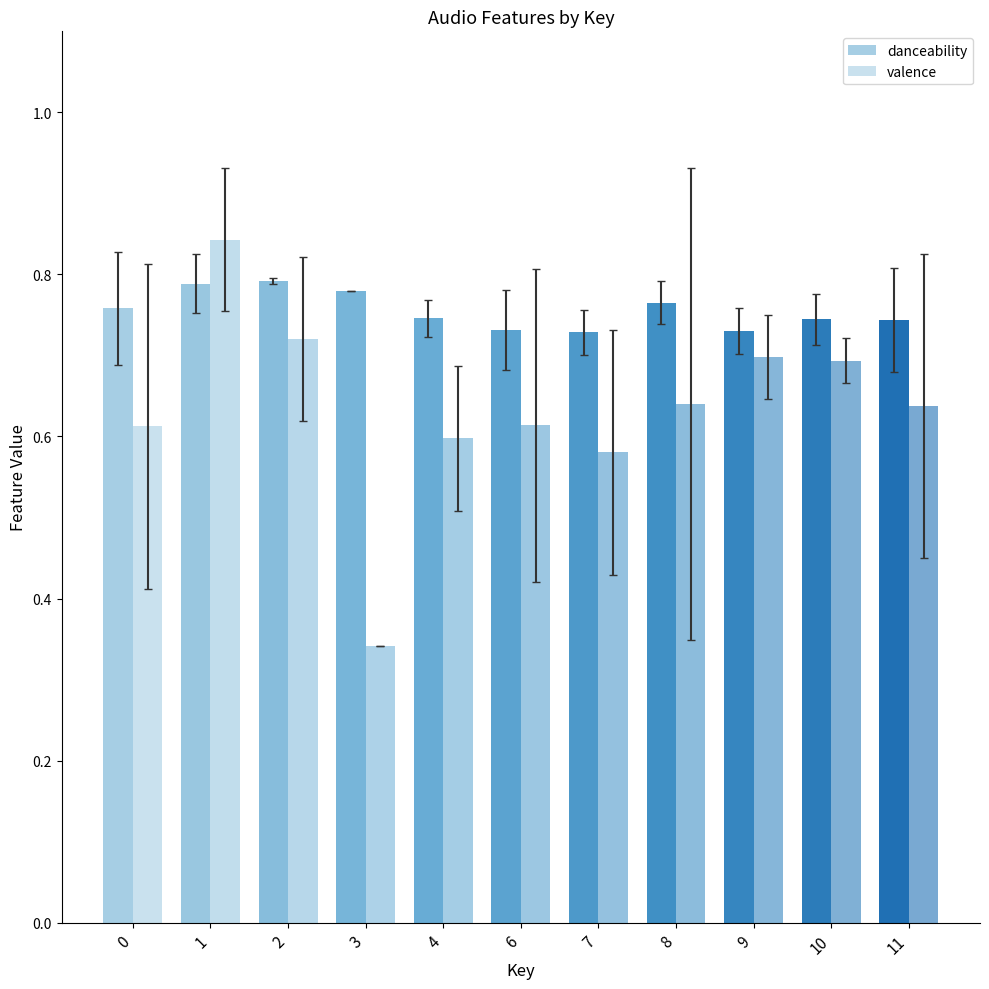

How many danceability values are between 0 and 1?

11